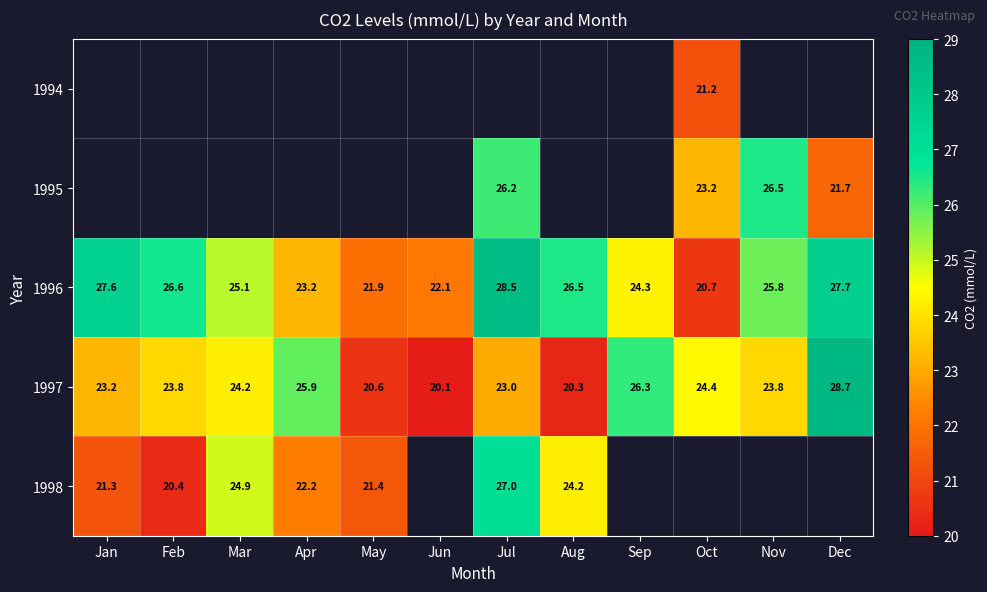

Is it true that 1996 equals 26.6 at Feb?

True